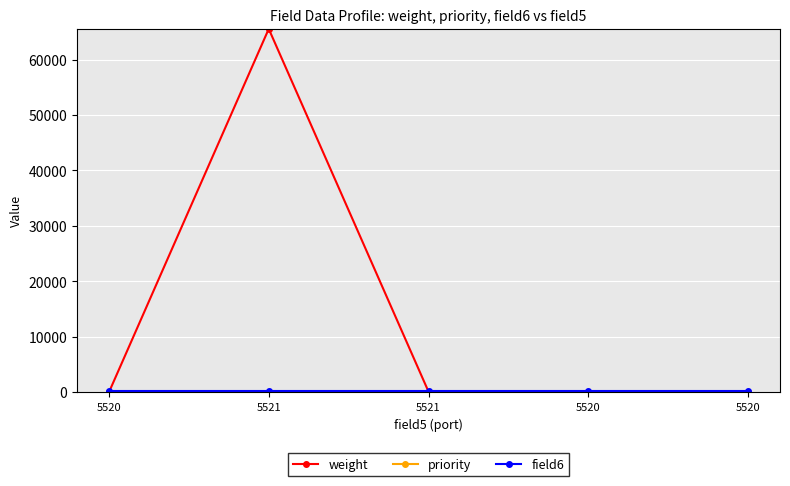

What is the value of the weight point at the 2nd from the left?

65536